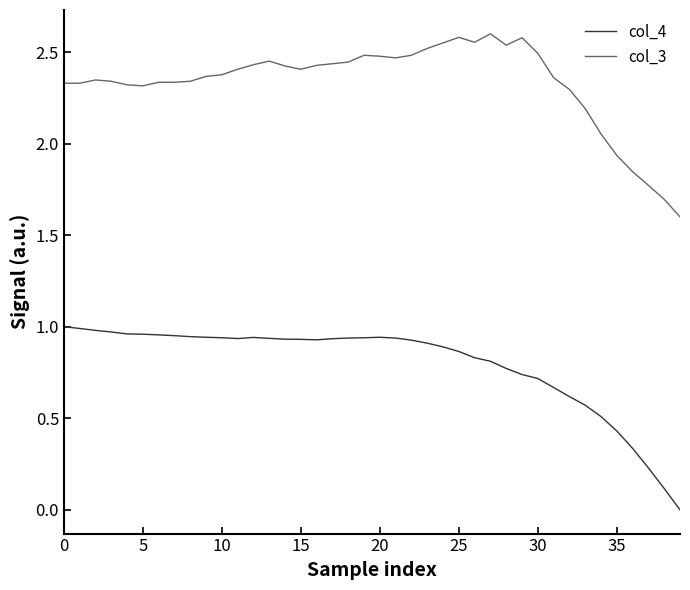

True or false: col_4 and col_3 intersect in this chart.

False